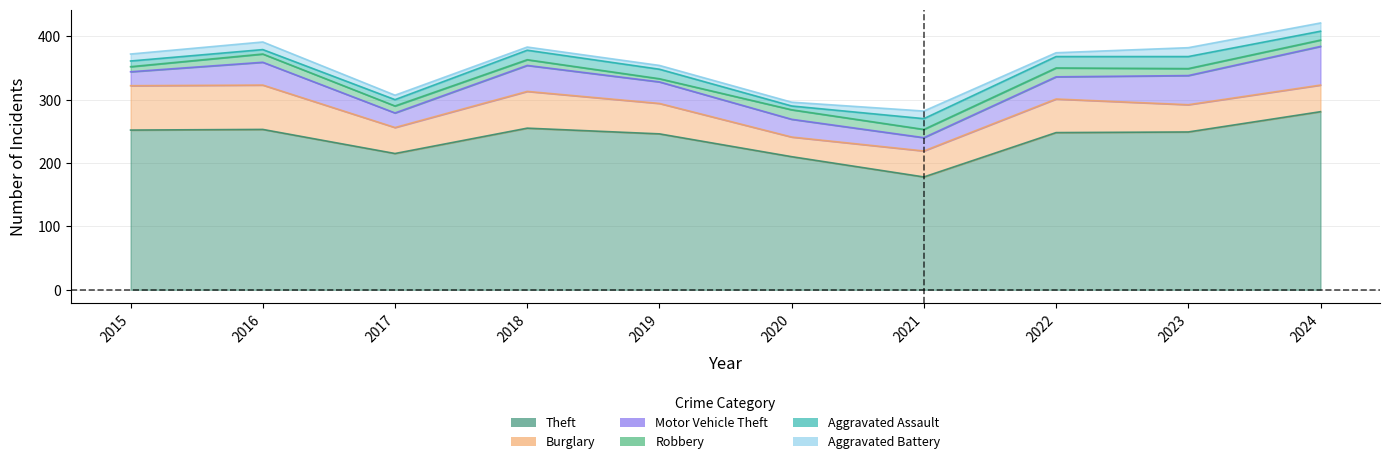

What is the value of the Theft point at the 5th from the left?

246